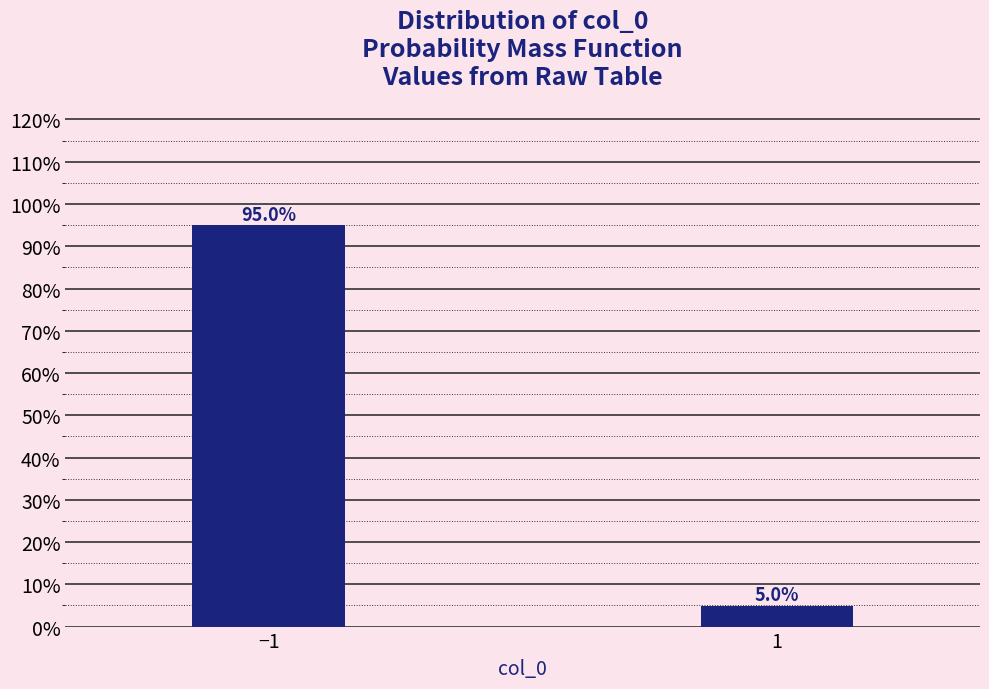

Reading right to left, extract all data points from this chart.

5.0	95.0